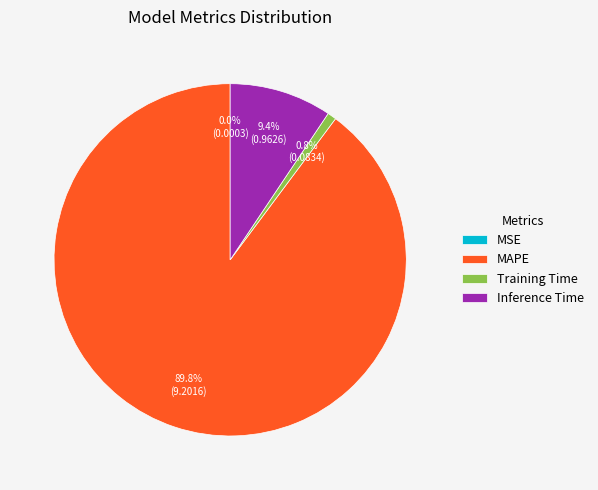

What is the total percentage of Inference Time and MAPE?

99.2%